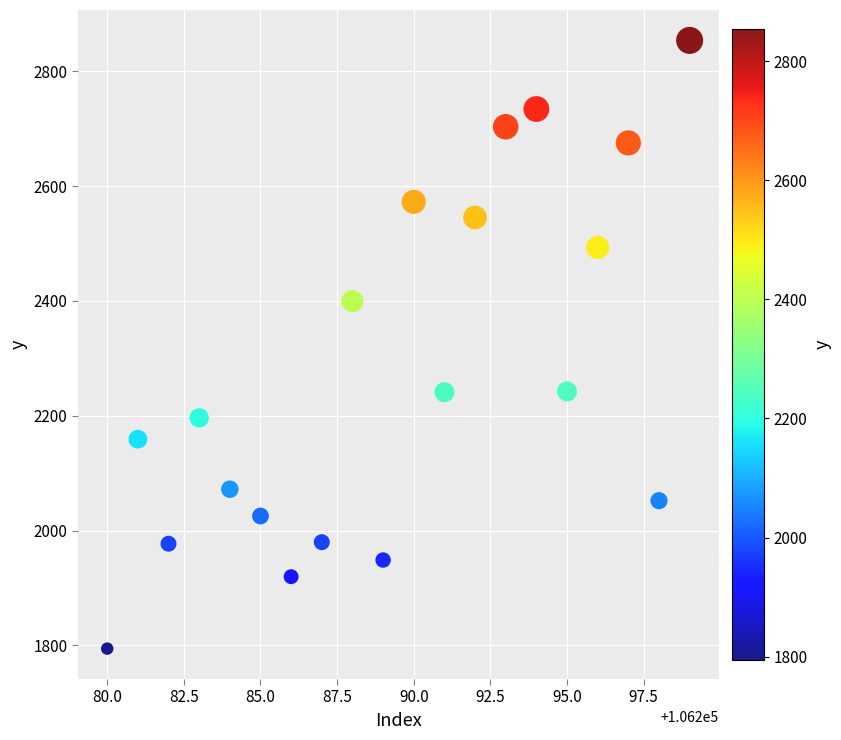

What is the range of X values (max minus min)?

19.0